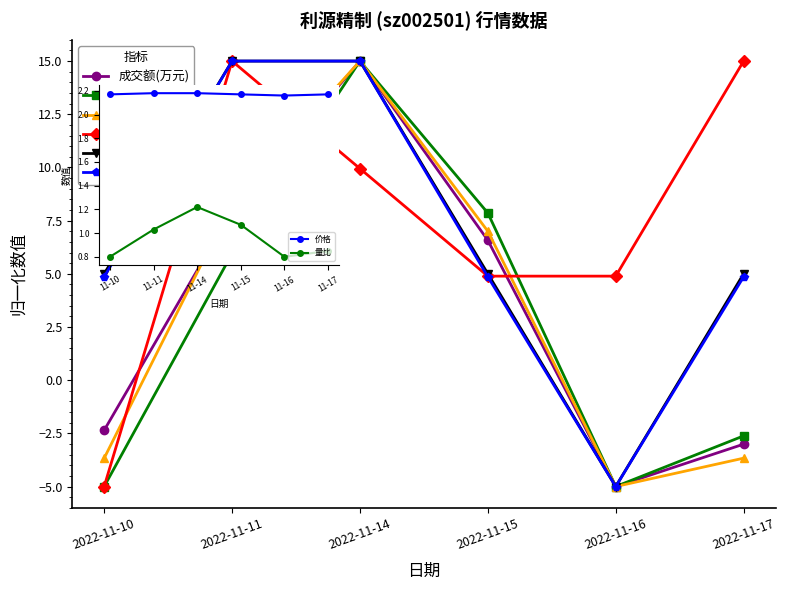

What is the value of the 总市值(亿元) point at the 6th from the left?

4.9